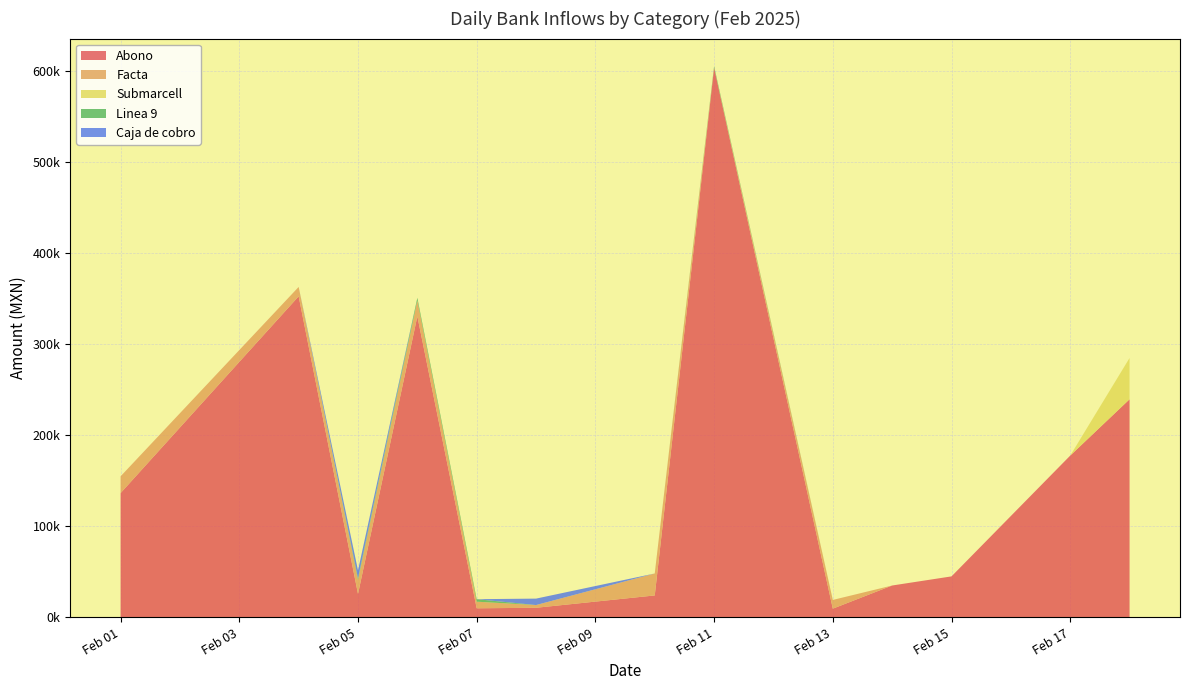

Reading right to left, transcribe all the data shown in this chart.

Abono: 239300.0	177500.0	45000.0	35000.0	9586.0	603048.0	24098.0	10558.0	9990.0	330323.9	25778.5	352290.0	136406.5
Facta: 0.0	0.0	0.0	0.0	9585.6	200.0	24097.9	2999.8	7254.0	17434.4	15297.3	10290.0	18396.2
Submarcell: 45300.0	0.0	0.0	0.0	0.0	0.0	0.0	0.0	0.0	0.0	0.0	0.0	0.0
Linea 9: 0.0	0.0	0.0	0.0	0.0	1598.0	0.0	0.0	2736.0	2916.0	1738.0	0.0	0.0
Caja de cobro: 0.0	0.0	0.0	0.0	0.0	0.0	0.0	7058.0	0.0	0.0	8743.0	0.0	0.0